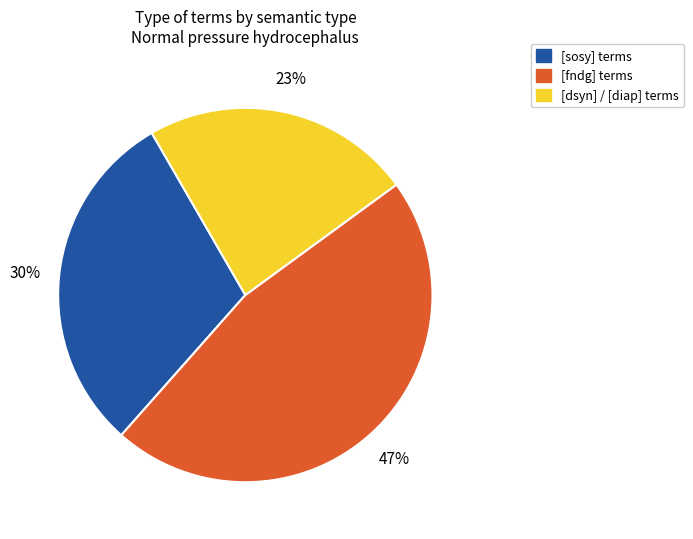

To the nearest percent, what is the average slice percentage?

33%